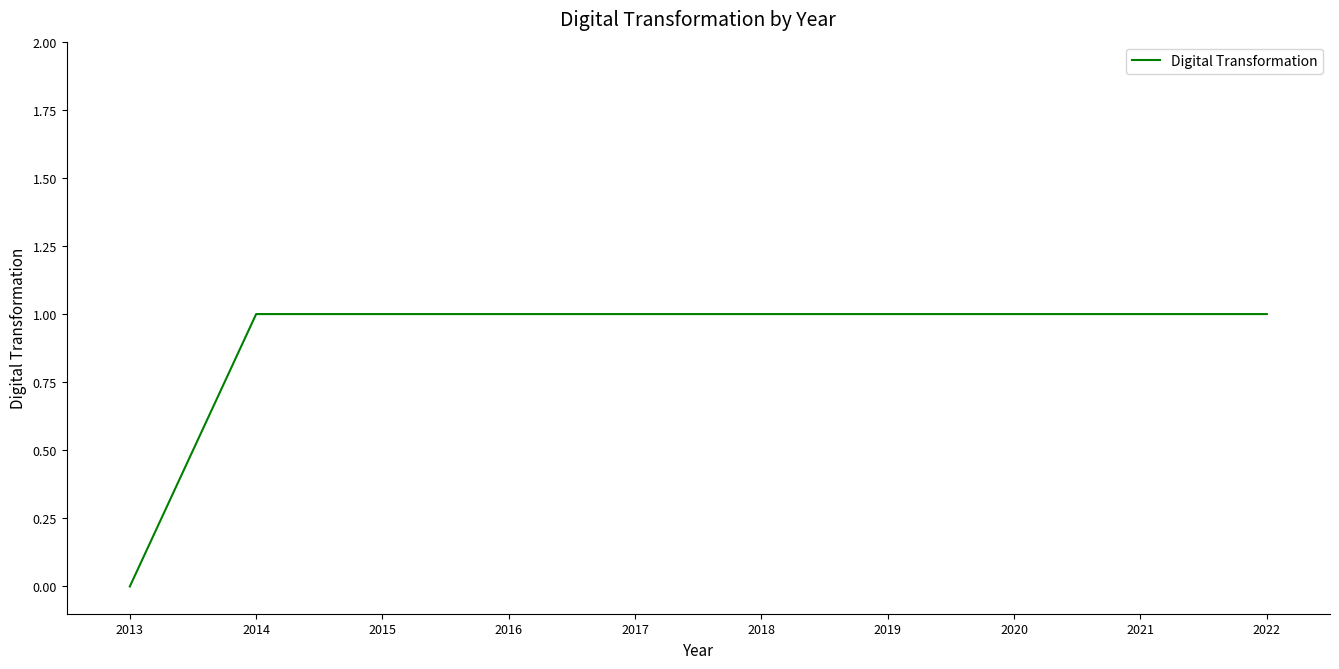

Is it true that the value at 2020 is 1?

True